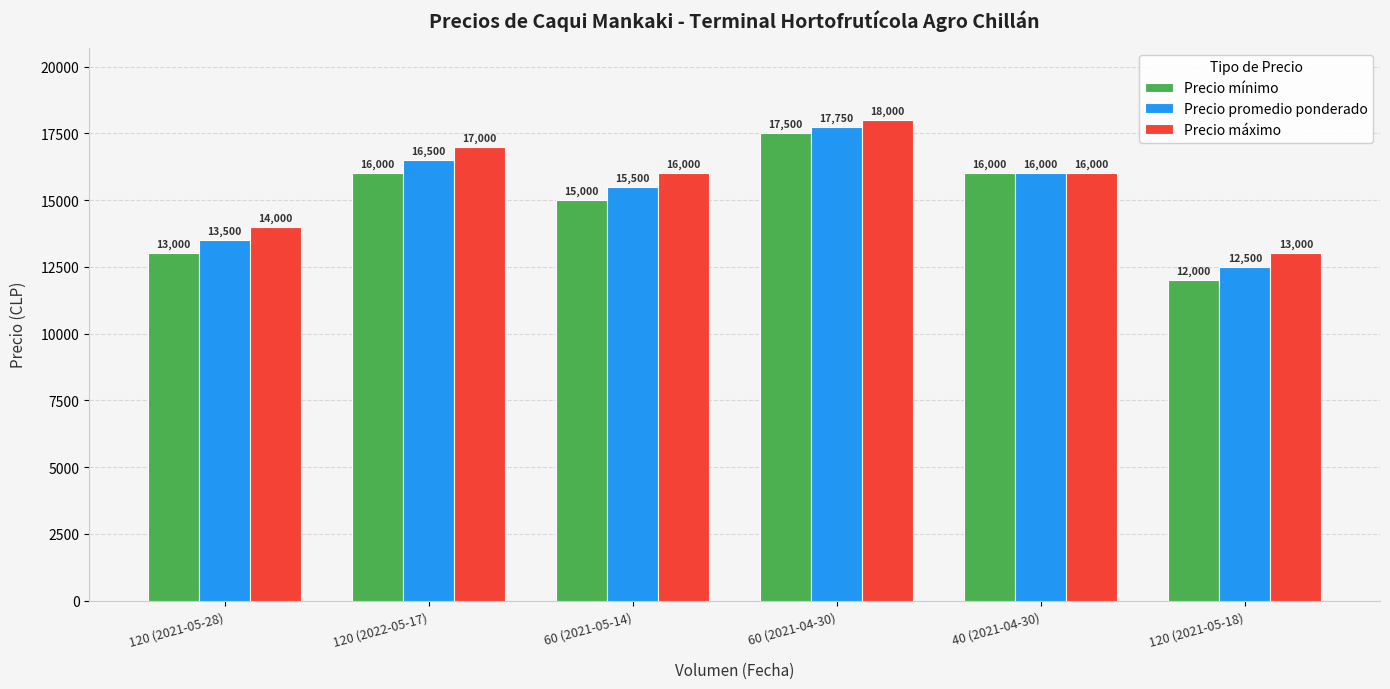

Rank the series by their average value, from highest to lowest.

Precio máximo, Precio promedio ponderado, Precio mínimo